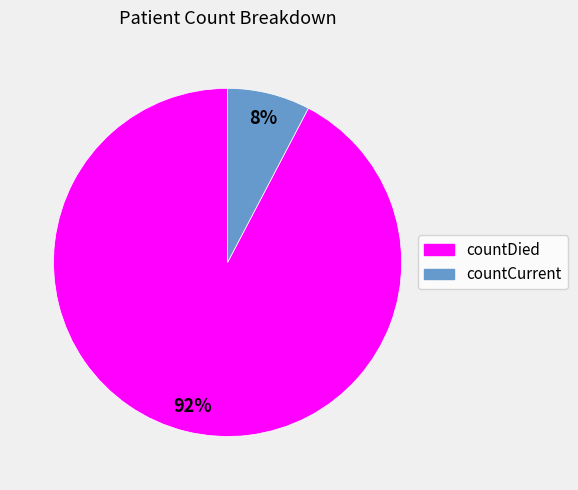

To the nearest percent, what portion does countCurrent represent?

8%